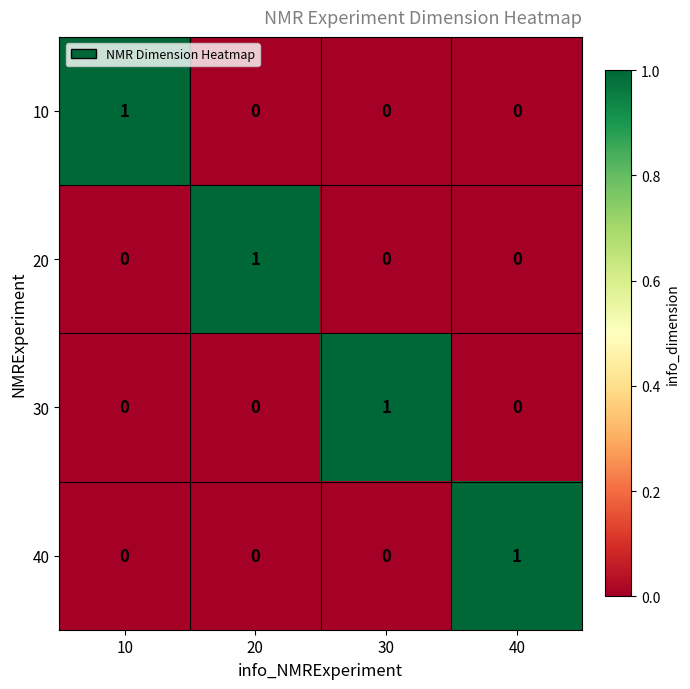

Count the 30 values in the range 0 to 1.

4